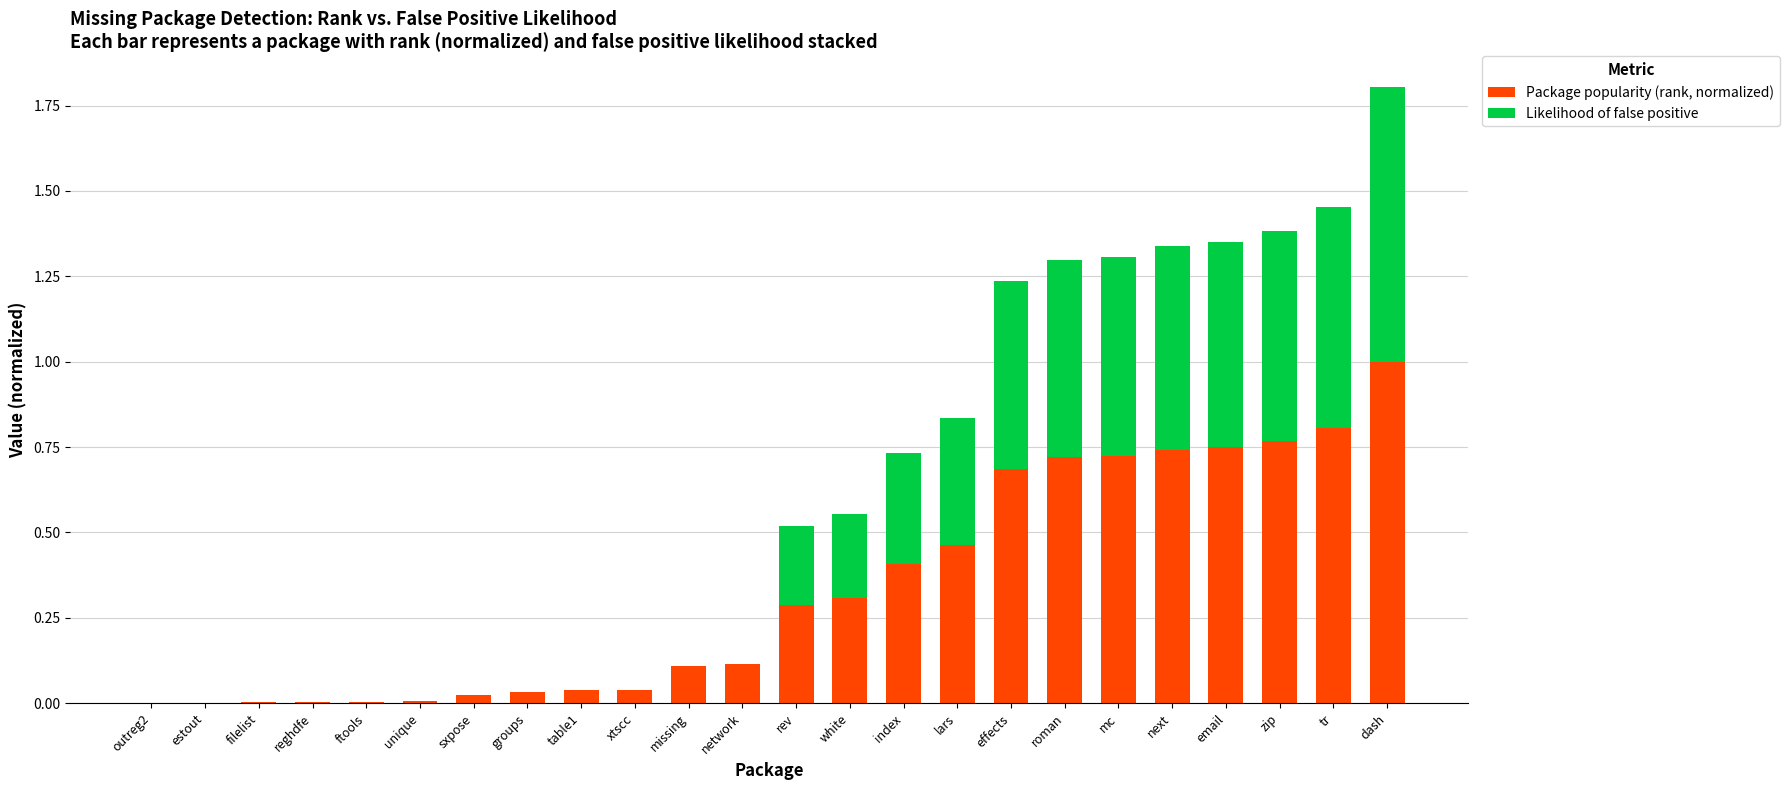

What is the highest value of the Package popularity (rank, normalized) series?

1.0